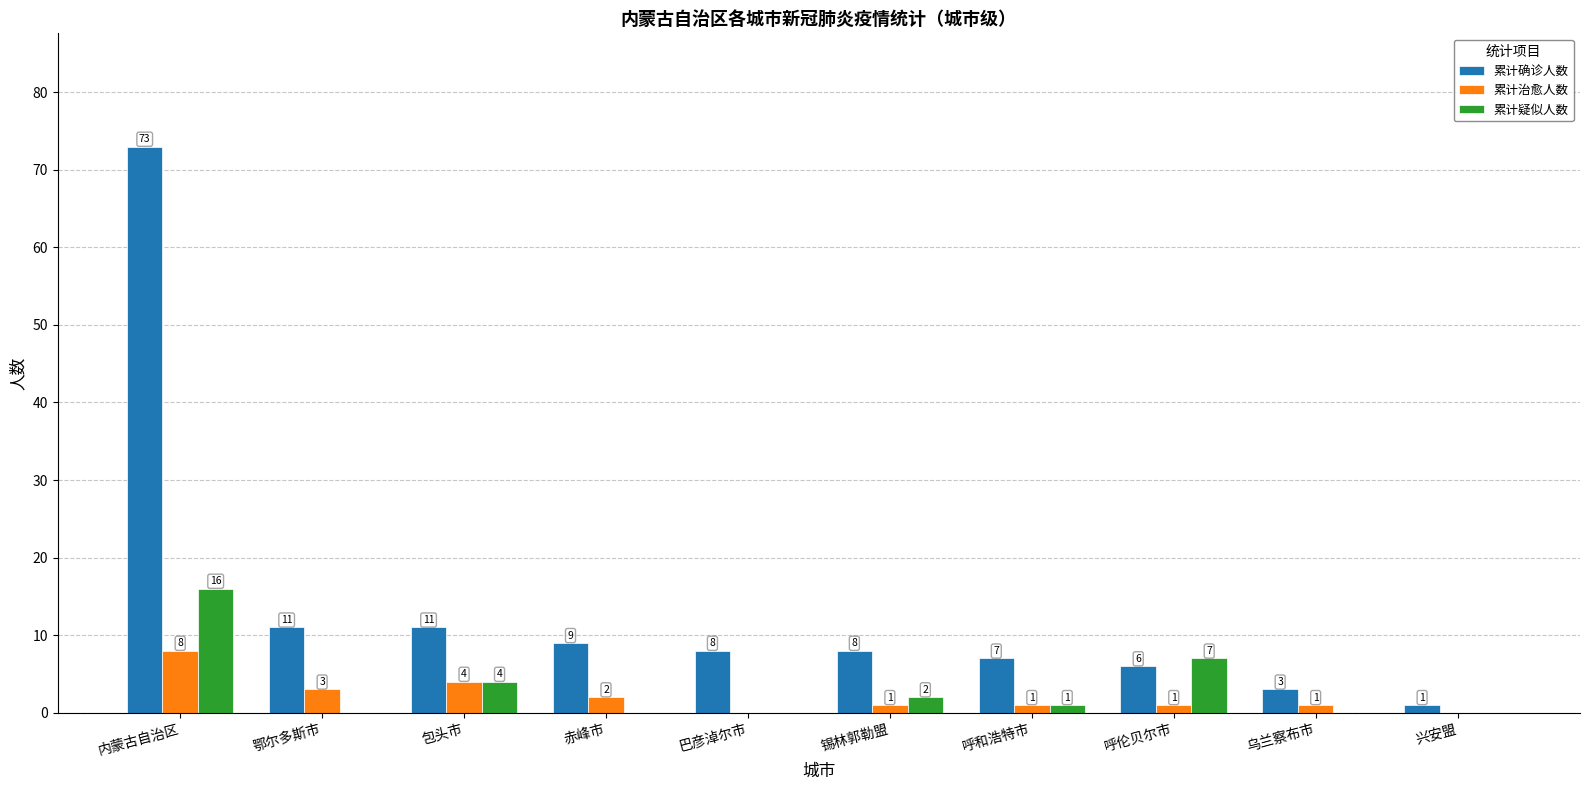

True or false: 累计治愈人数 has a value of 1 at 呼伦贝尔市.

True